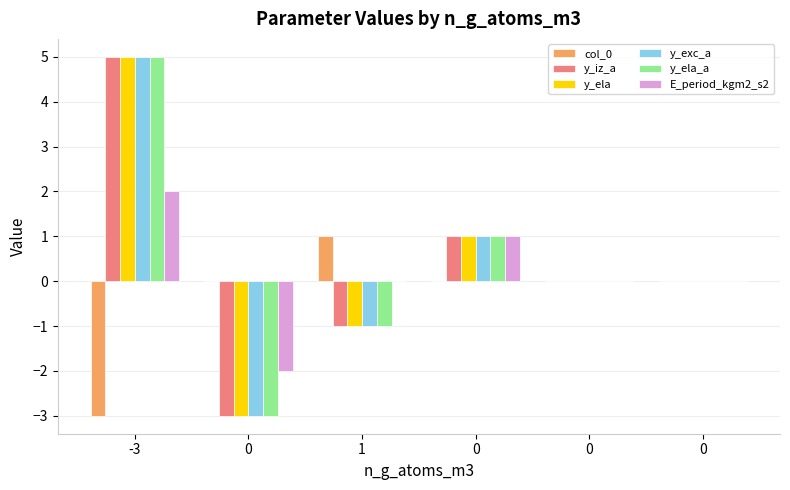

How many groups of bars are there?

6